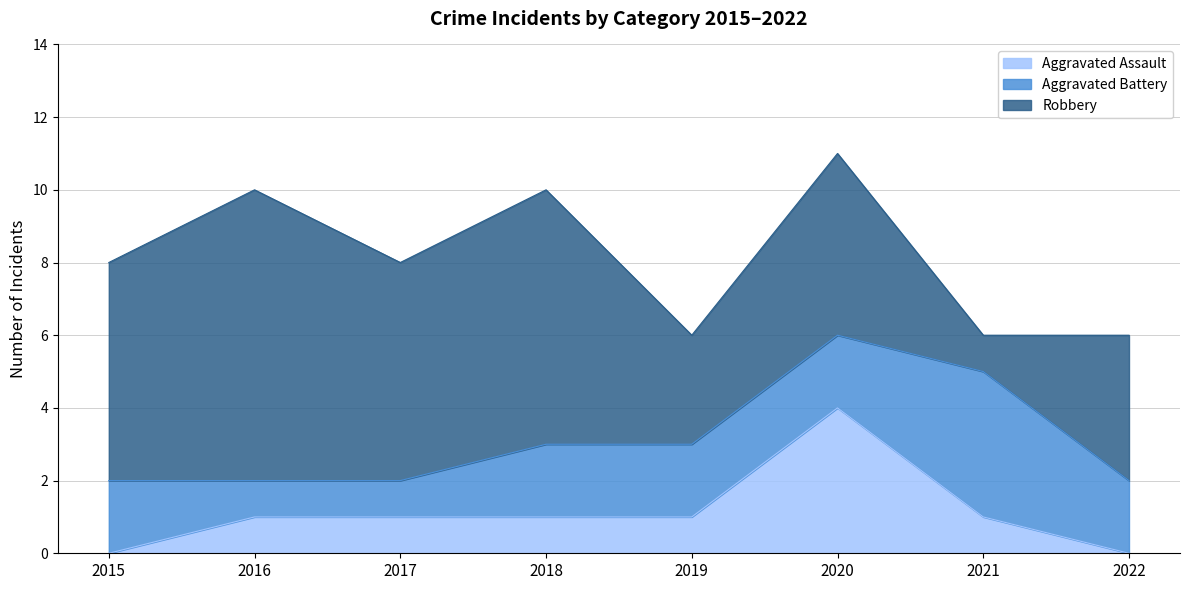

Which series changed the most between 2019 and 2020?

Aggravated Assault